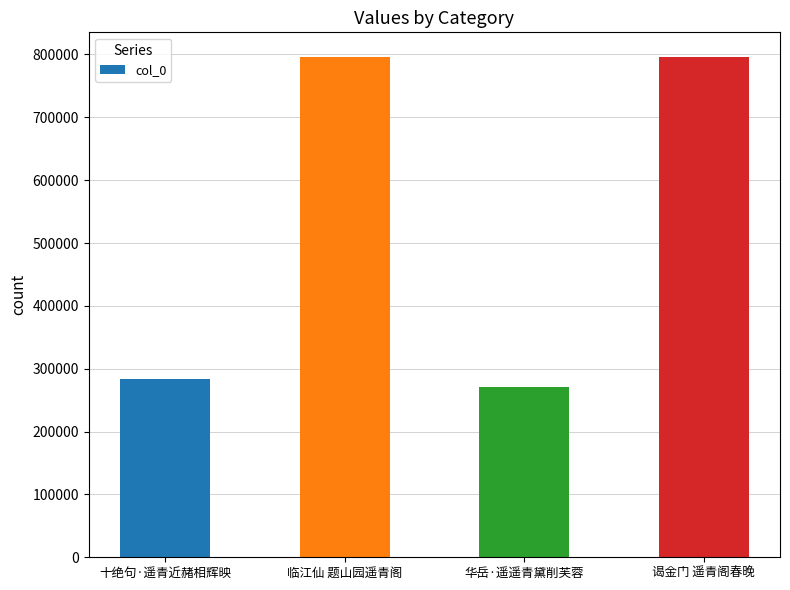

What position from the right is 谒金门 遥青阁春晚?

1